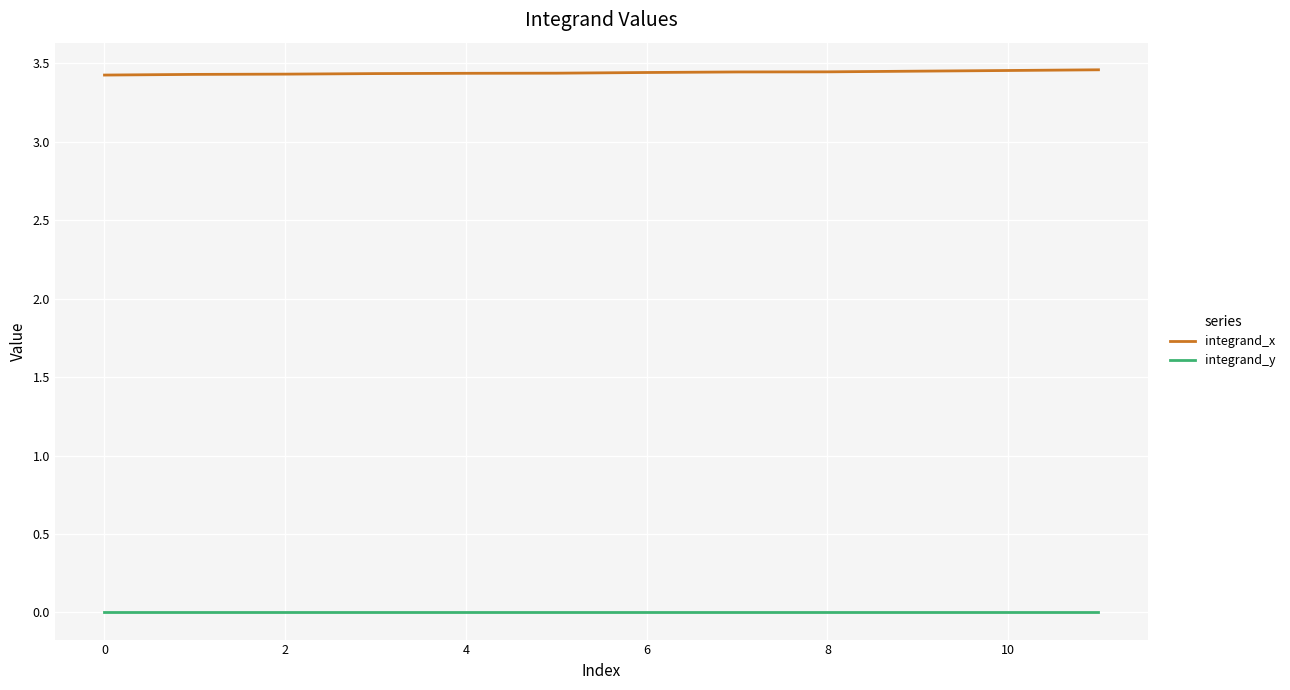

List the series in order of their overall mean, highest first.

integrand_x, integrand_y